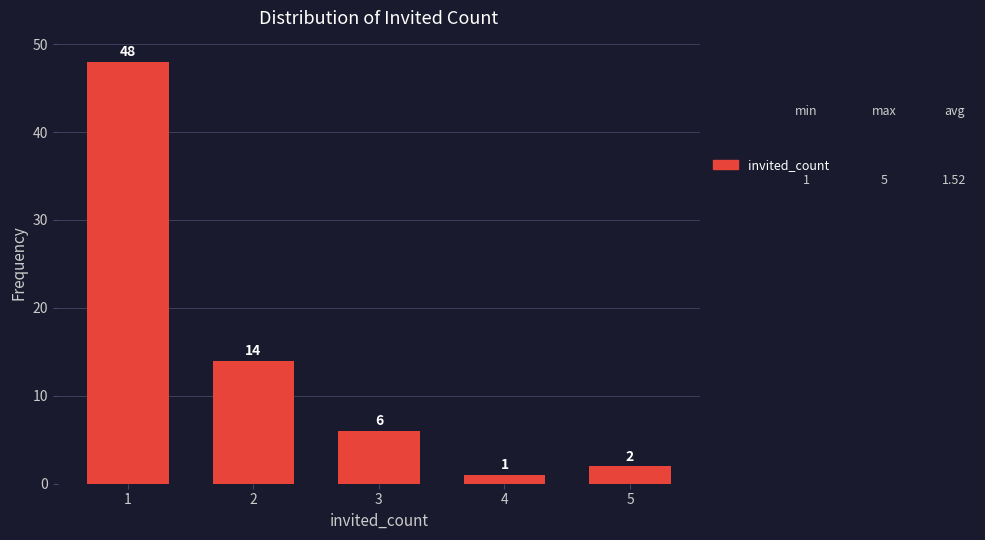

Reading left to right, transcribe all the data shown in this chart.

48	14	6	1	2